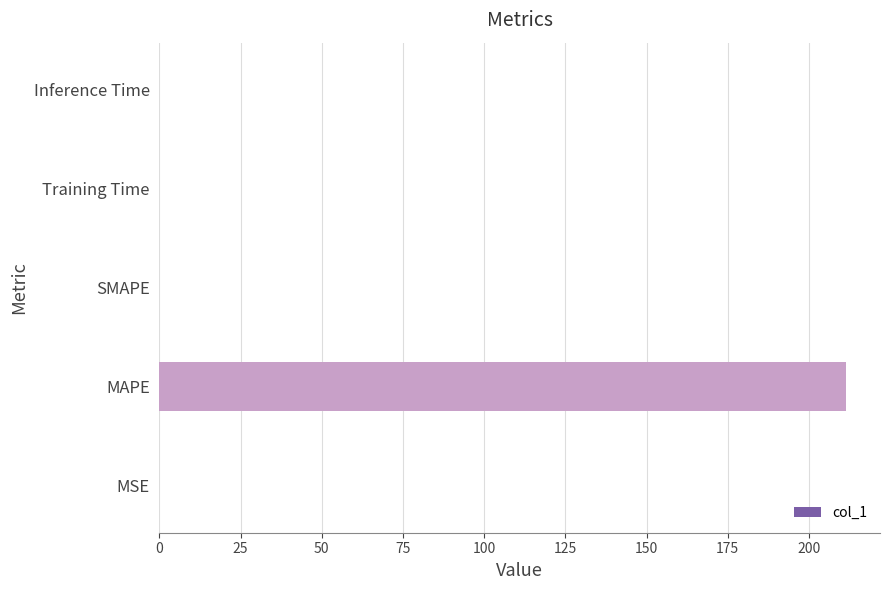

The chart shows a value of 211.3 at MAPE. True or false?

True